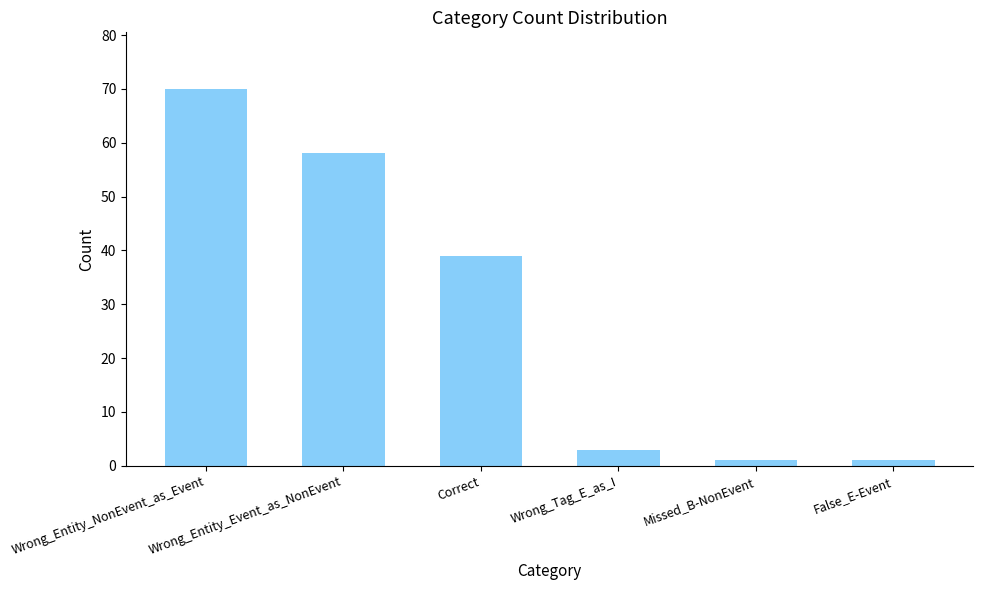

What is the sum of all values?

172